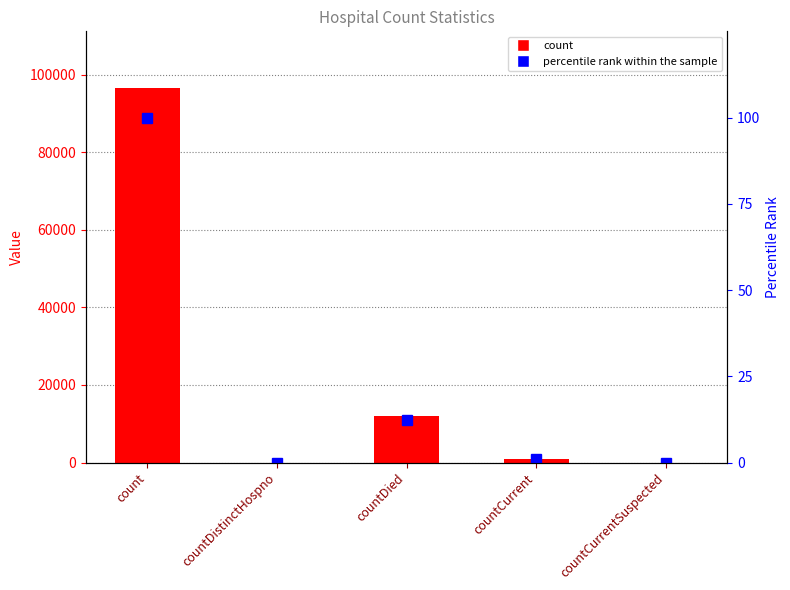

List the series in order of their peak value, lowest first.

percentile rank within the sample, count